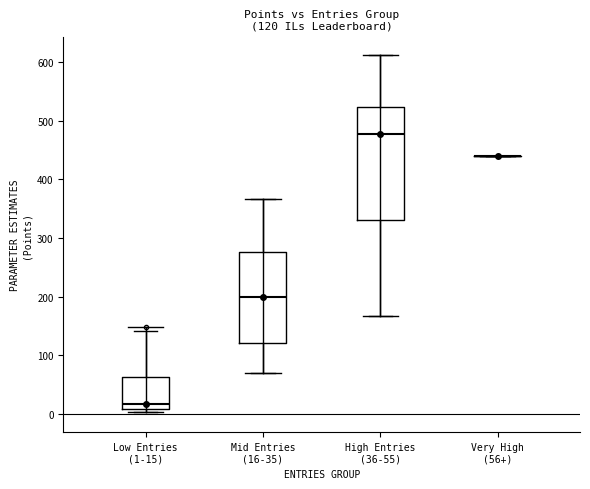

Comparing the boxes themselves (not the whiskers), which one is the tallest?

High Entries (36-55)